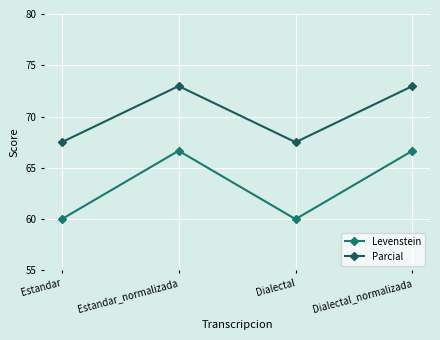

What is the label of the 4th point from the left?

Dialectal_normalizada